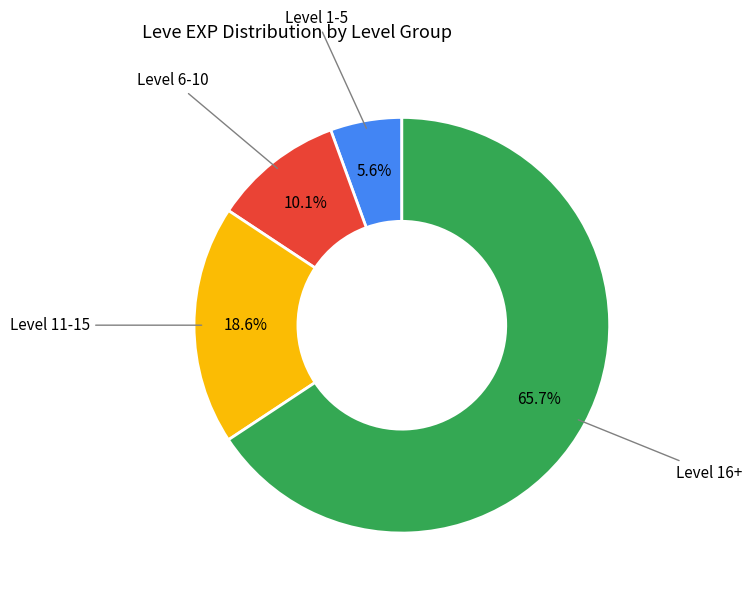

Is there any slice that represents more than half of the pie?

Yes